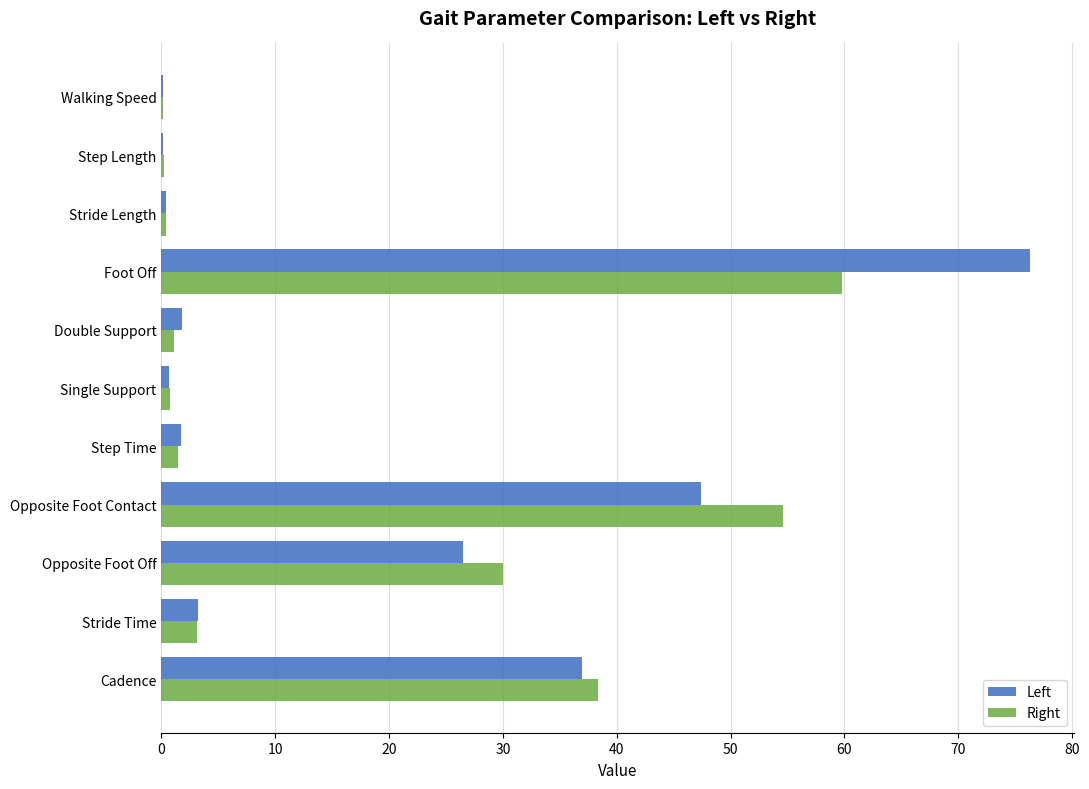

The value of Right at Opposite Foot Contact is 77.5. True or false?

False